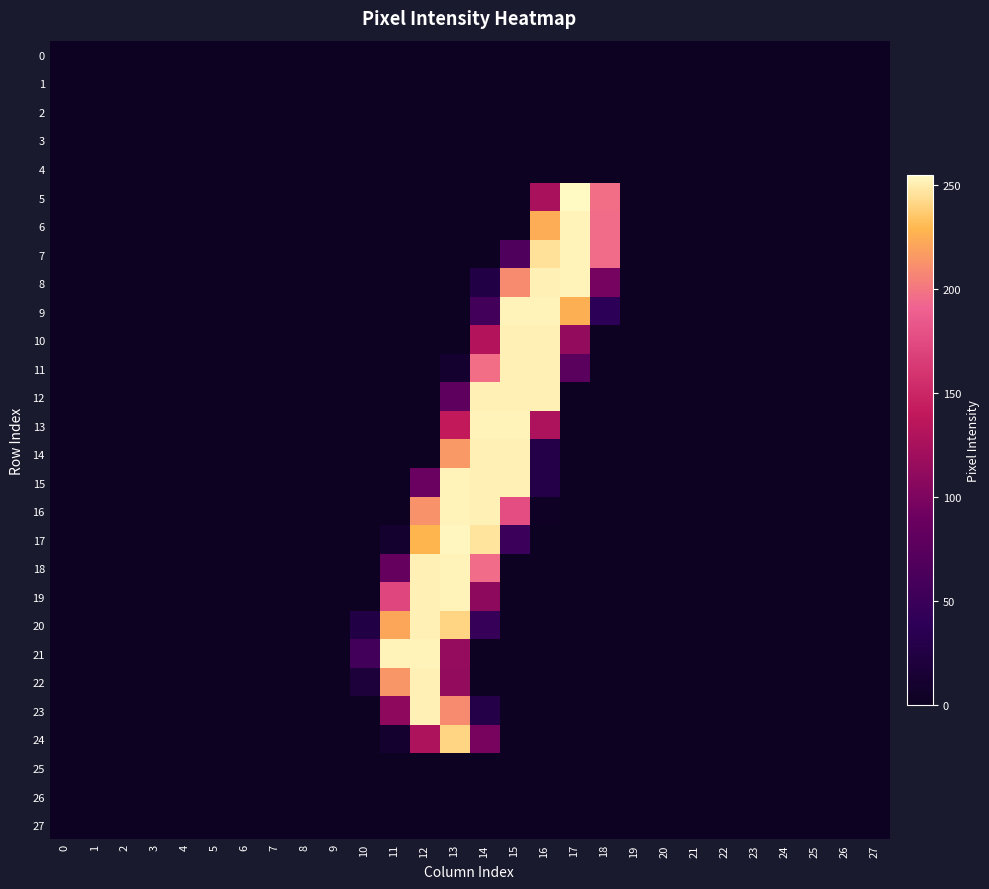

Which series has the largest range (max minus min)?

5